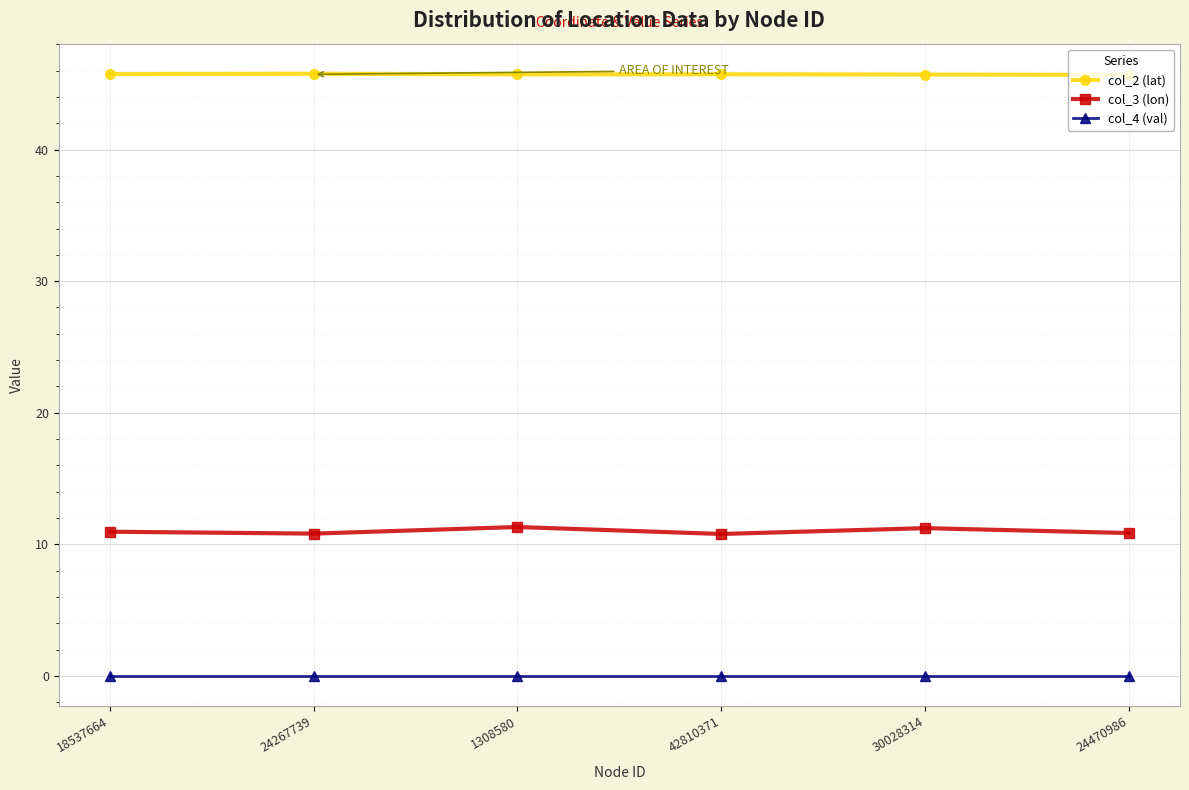

Does the chart have visible grid lines?

Yes